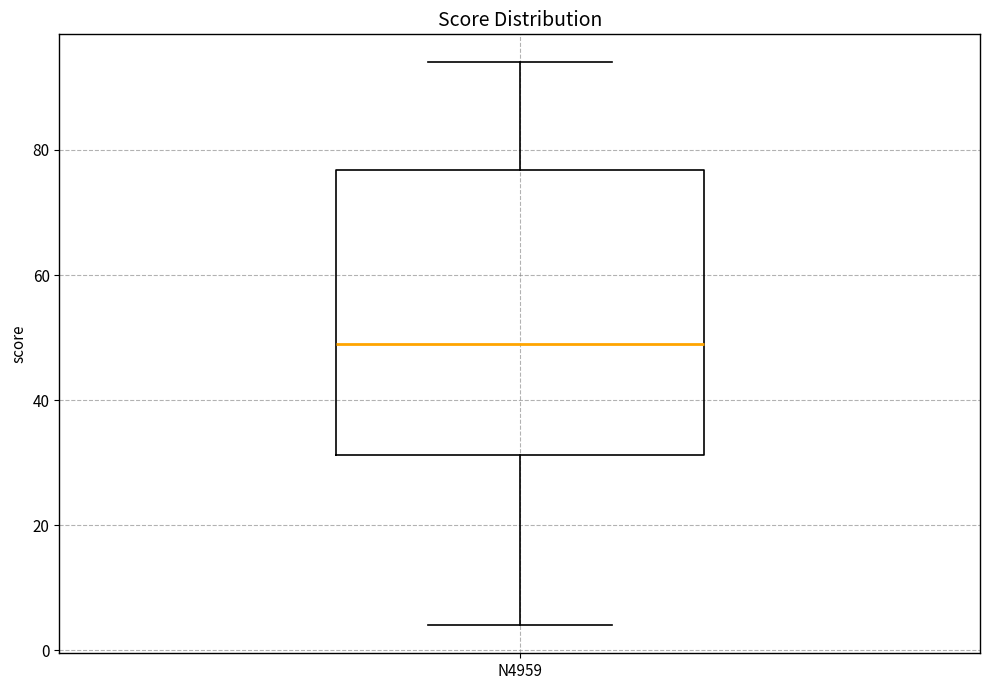

Where is the upper edge of the box for N4959 on the y-axis? The values are not printed on the chart, so give them approximately, as read against the axis.

76